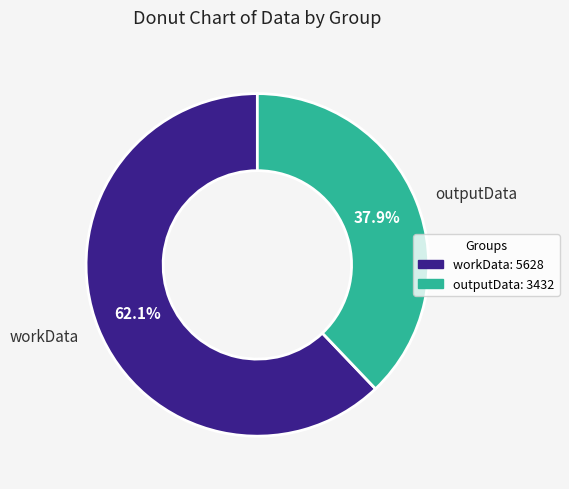

True or false: workData accounts for 62% of the total.

True